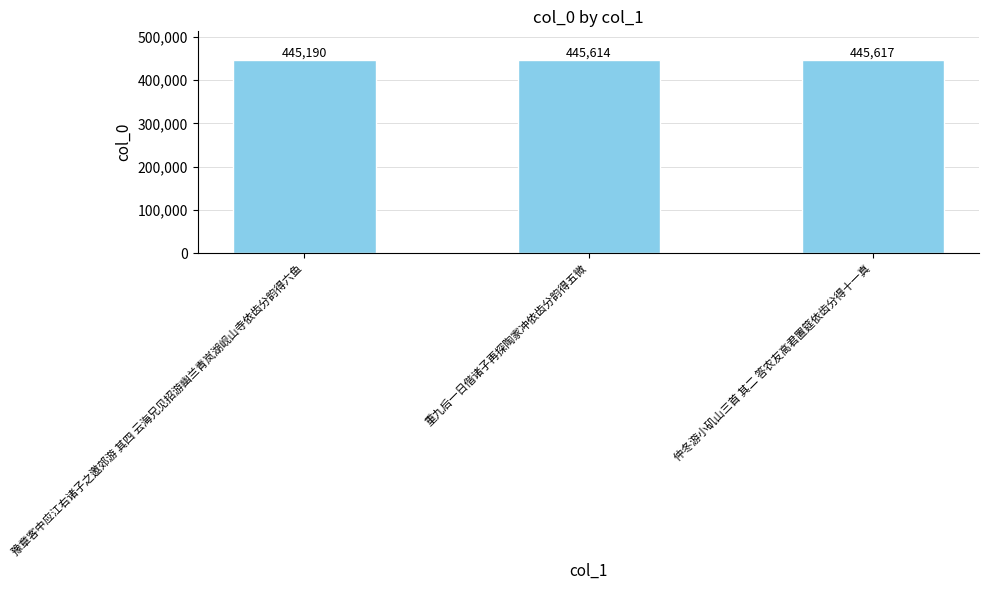

What is the greatest value displayed?

445617